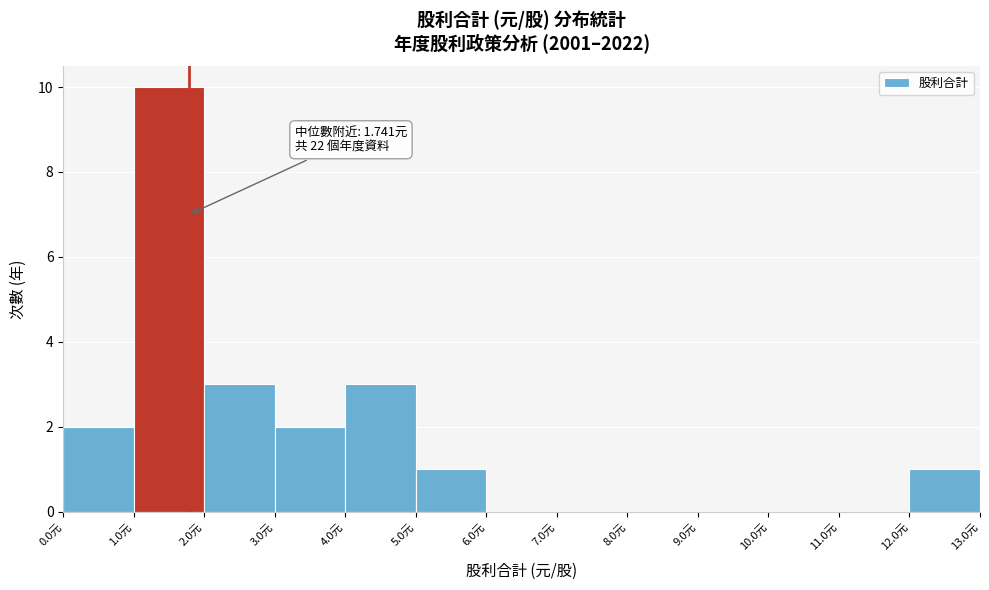

Over which range of the x-axis is the bar tallest?

1 to 2